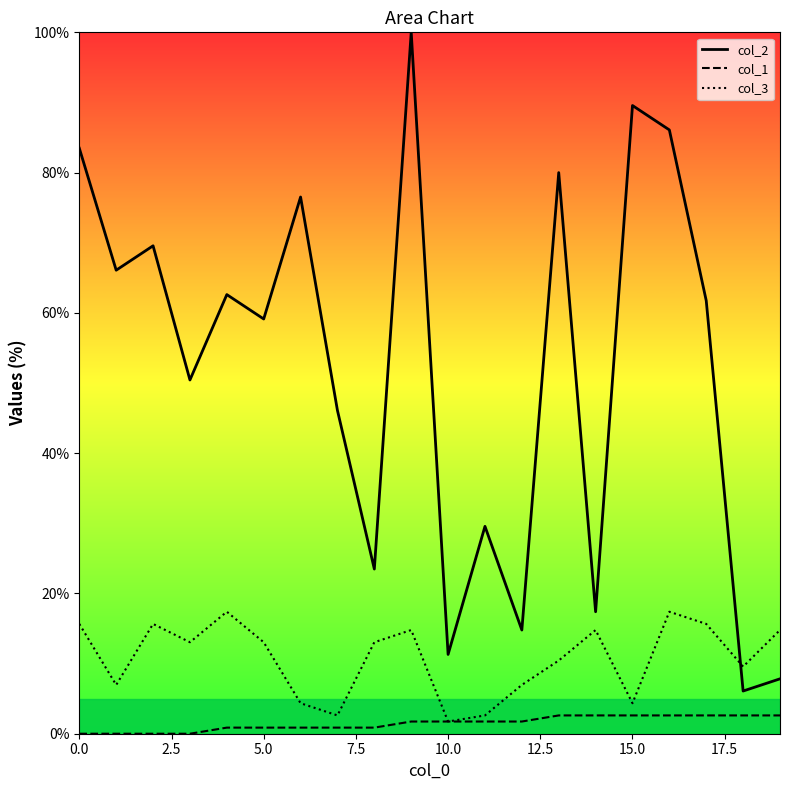

True or false: col_1_line and col_3_line cross at least once.

False